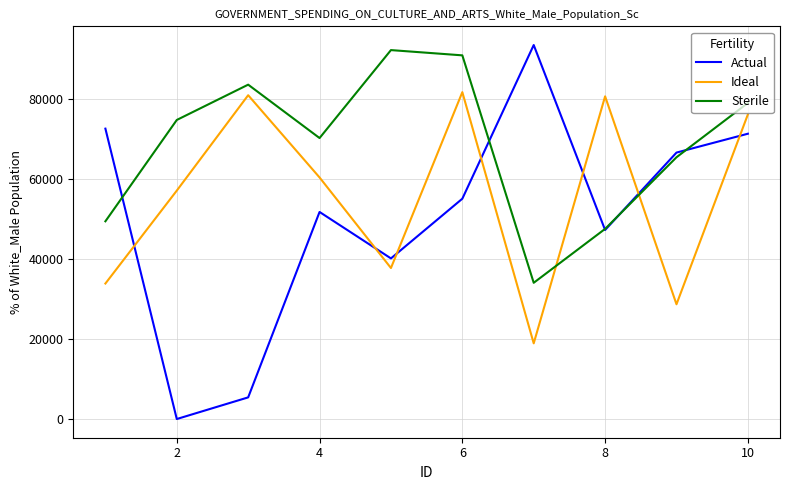

What is the maximum value shown in the chart?

93575